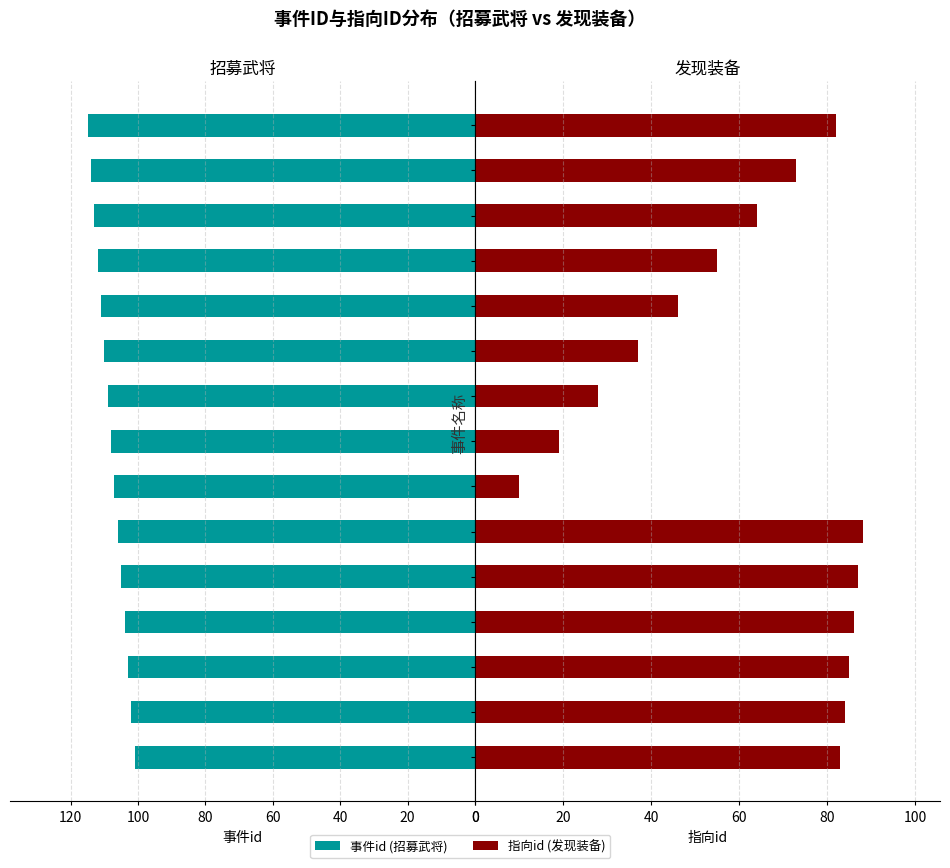

How many distinct data groups are displayed?

2